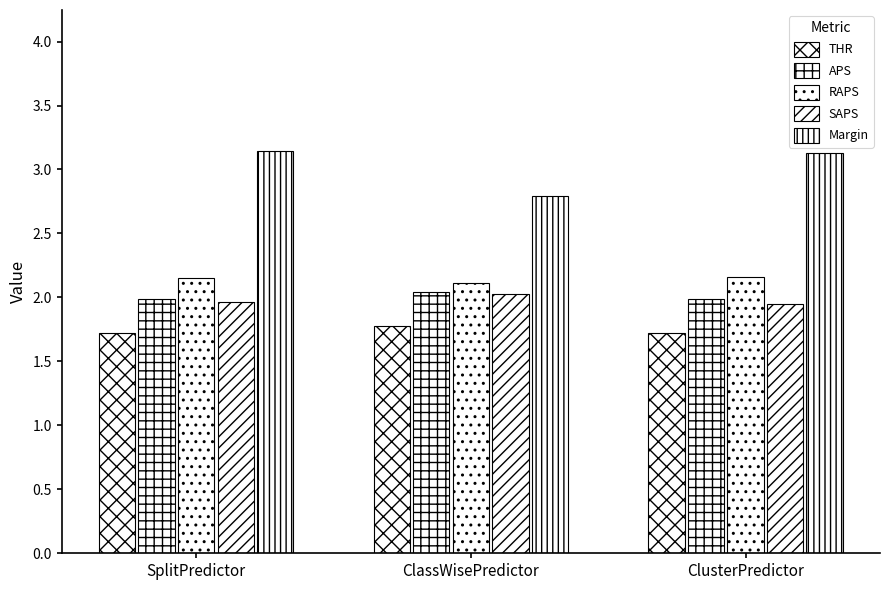

List the labels in order of APS value, largest first.

ClassWisePredictor, SplitPredictor, ClusterPredictor